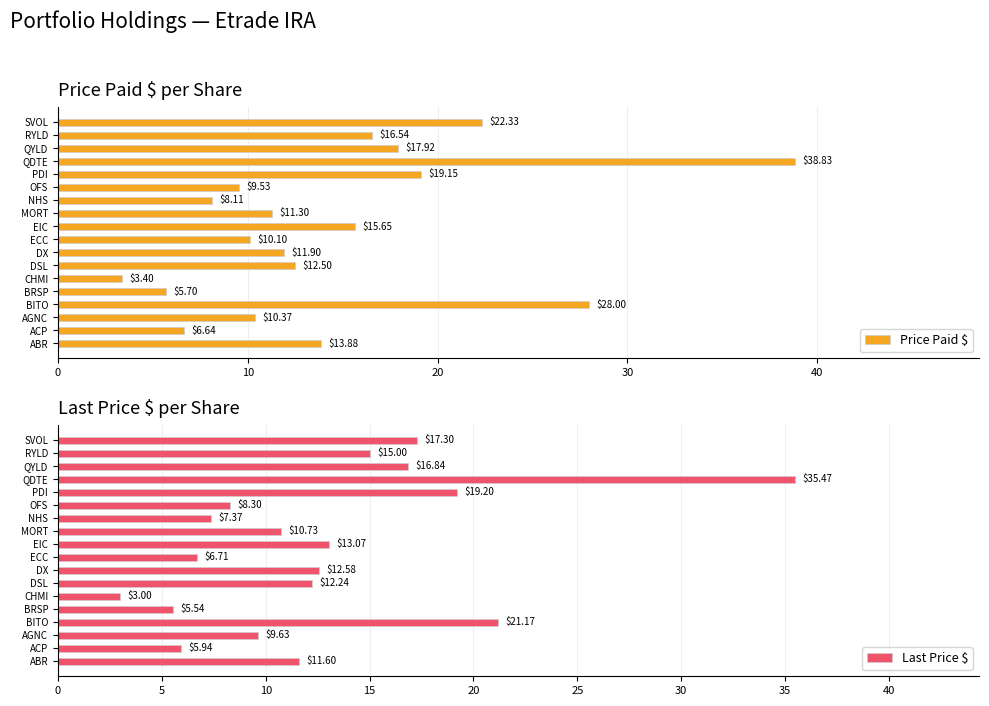

Reading right to left, extract all data points from this chart.

Price Paid $: 22.3	16.5	17.9	38.8	19.2	9.5	8.1	11.3	15.7	10.1	11.9	12.5	3.4	5.7	28.0	10.4	6.6	13.9
Last Price $: 17.3	15.0	16.8	35.5	19.2	8.3	7.4	10.7	13.1	6.7	12.6	12.2	3.0	5.5	21.2	9.6	5.9	11.6